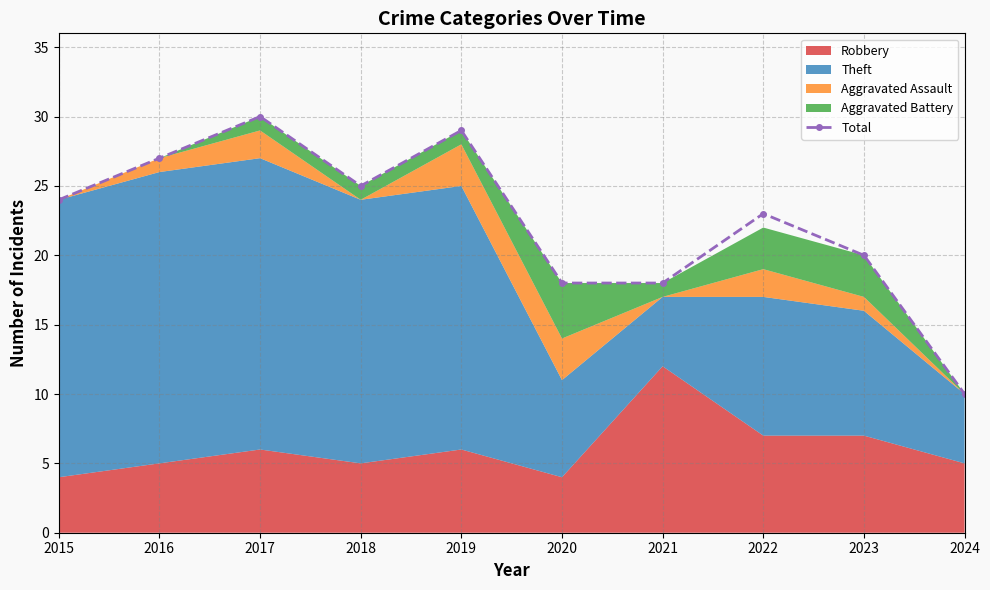

What is the difference between the values at 2024 and 2023?

10